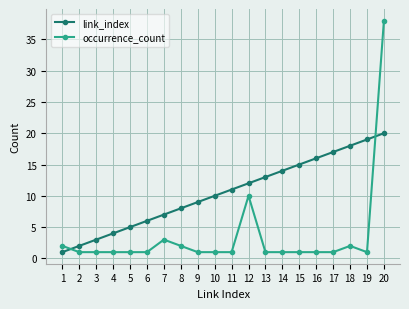

What is the difference between the second highest and second lowest values in the link_index series?

17